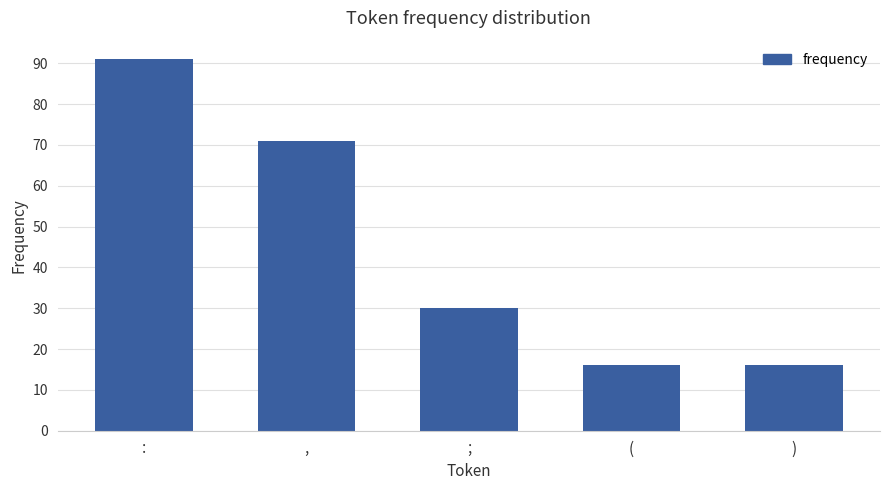

At which label is the value closest to 53?

,